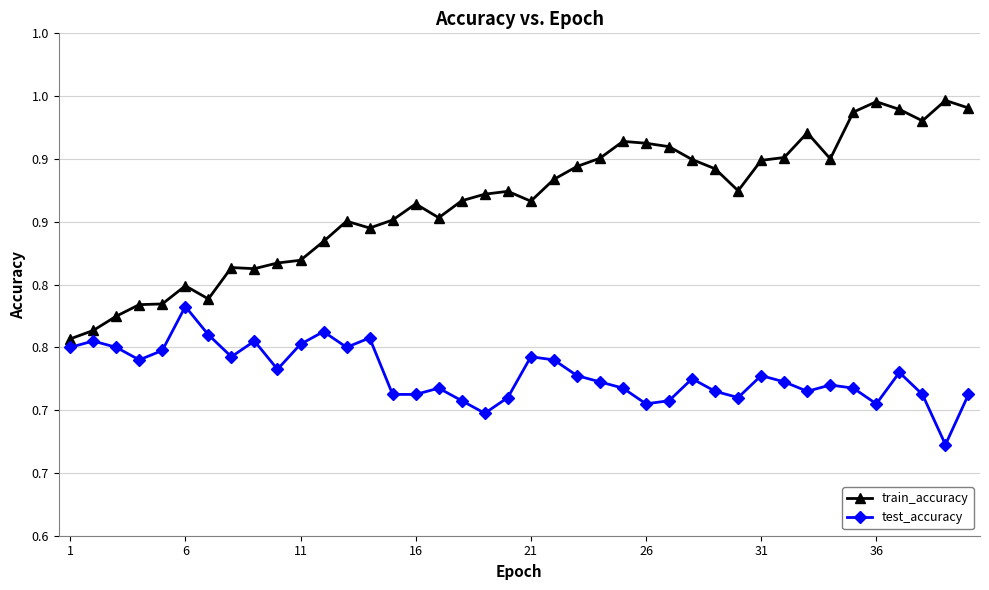

Rank the series by their maximum value, from highest to lowest.

train_accuracy, test_accuracy